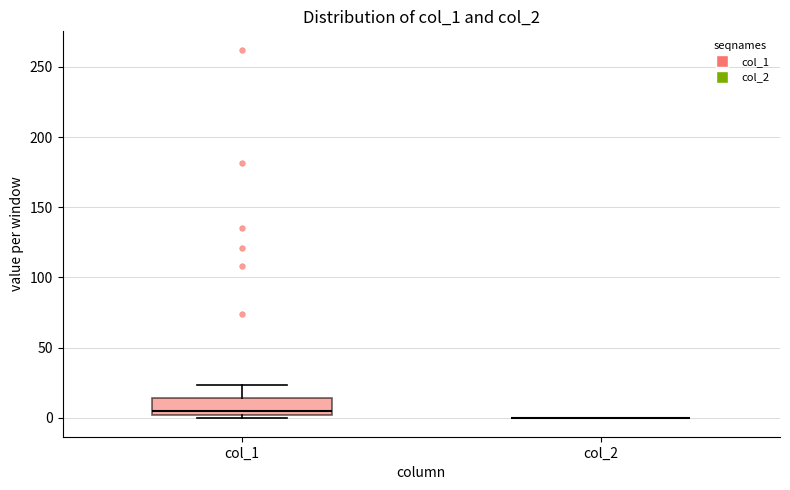

Reading left to right, read every box against the y-axis: the position of its median line, the range the box covers, and the ends of its whiskers. The values are not printed on the chart, so give them approximately, as read against the axis.

col_1: median 5, box 0 to 15, whiskers 0 (just below the box's lower edge) to 25
col_2: box collapsed to a line at 0, whiskers 0 to 0